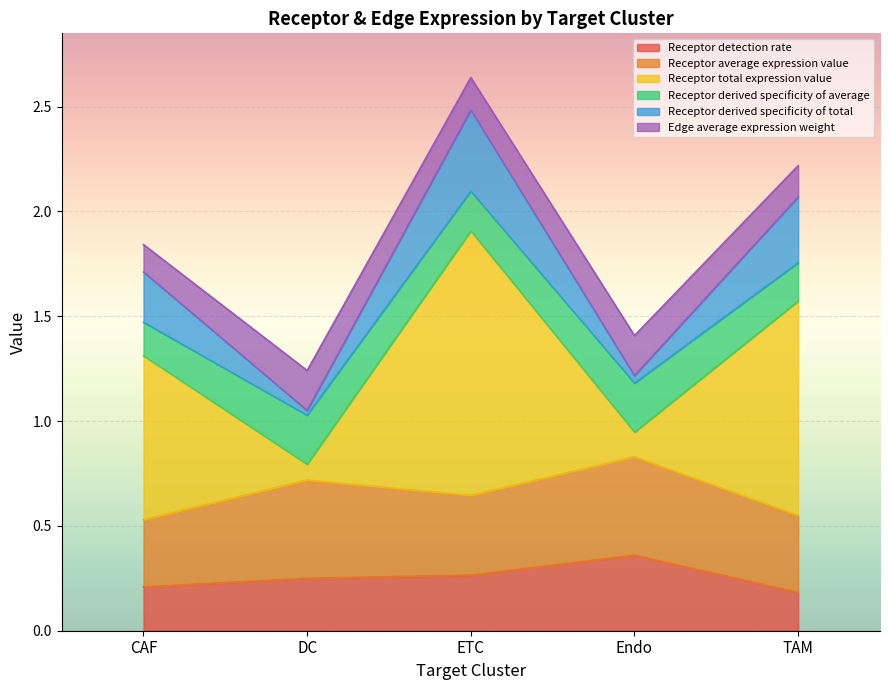

Is the value of Receptor detection rate at CAF greater than the value of Receptor total expression value at CAF?

No